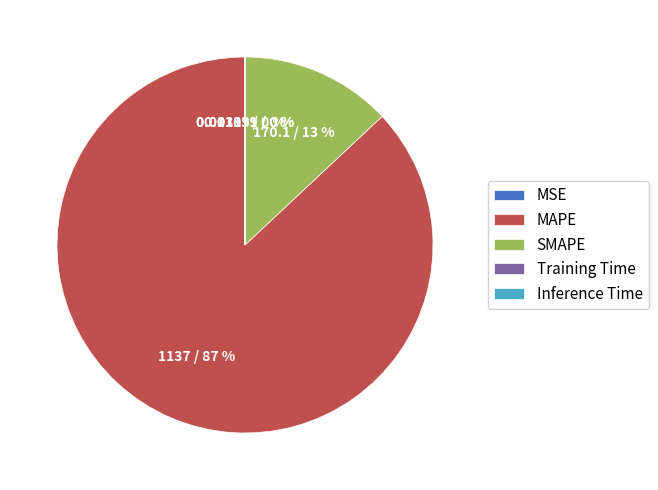

Does MAPE represent more than half of the total?

Yes